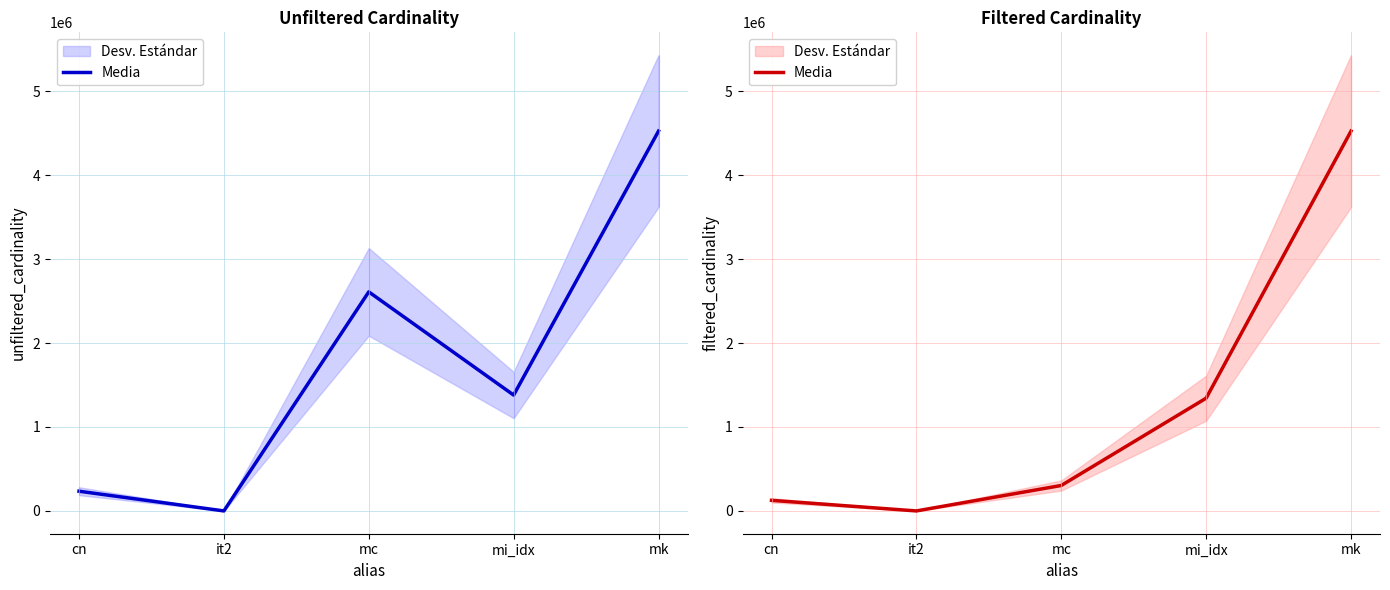

Which label corresponds to the largest value in the chart?

mk